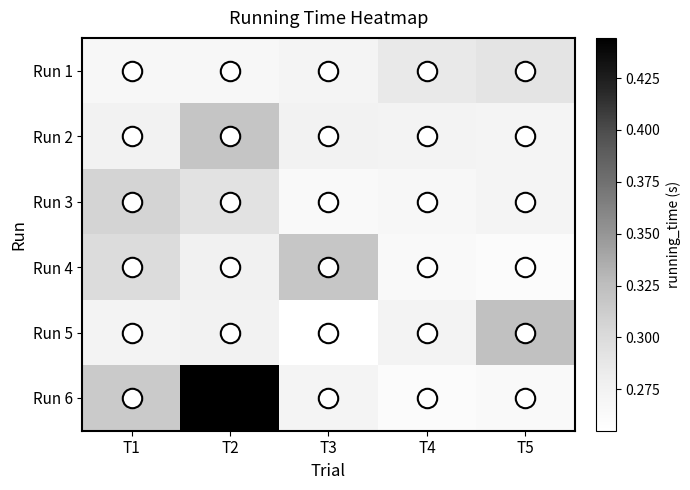

Reading left to right, what are all the values shown in this chart?

Run 1: T1=0.3	T2=0.3	T3=0.3	T4=0.3	T5=0.3
Run 2: T1=0.3	T2=0.3	T3=0.3	T4=0.3	T5=0.3
Run 3: T1=0.3	T2=0.3	T3=0.3	T4=0.3	T5=0.3
Run 4: T1=0.3	T2=0.3	T3=0.3	T4=0.3	T5=0.3
Run 5: T1=0.3	T2=0.3	T3=0.3	T4=0.3	T5=0.3
Run 6: T1=0.3	T2=0.4	T3=0.3	T4=0.3	T5=0.3